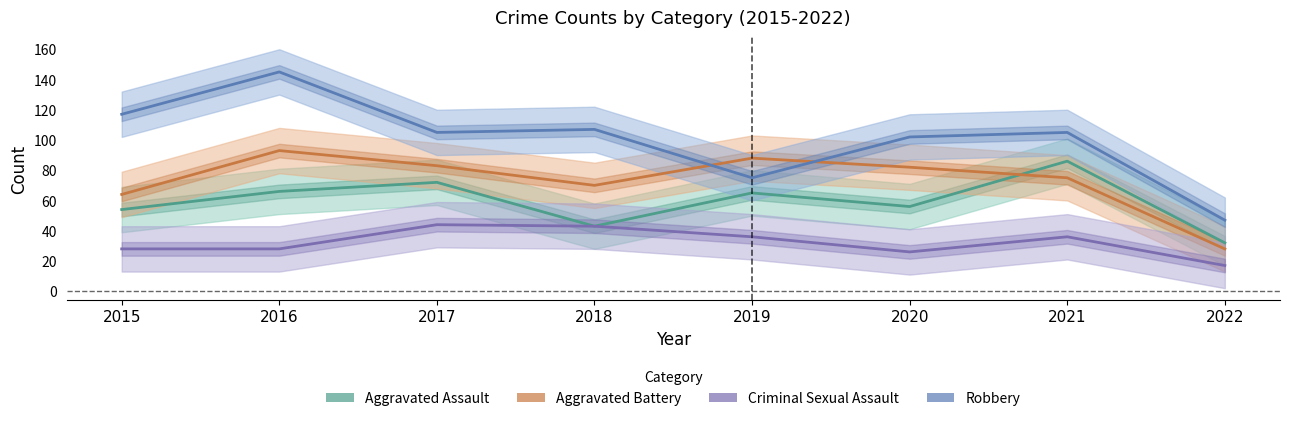

Rank the categories by Aggravated Assault value from lowest to highest.

2022, 2018, 2015, 2020, 2019, 2016, 2017, 2021